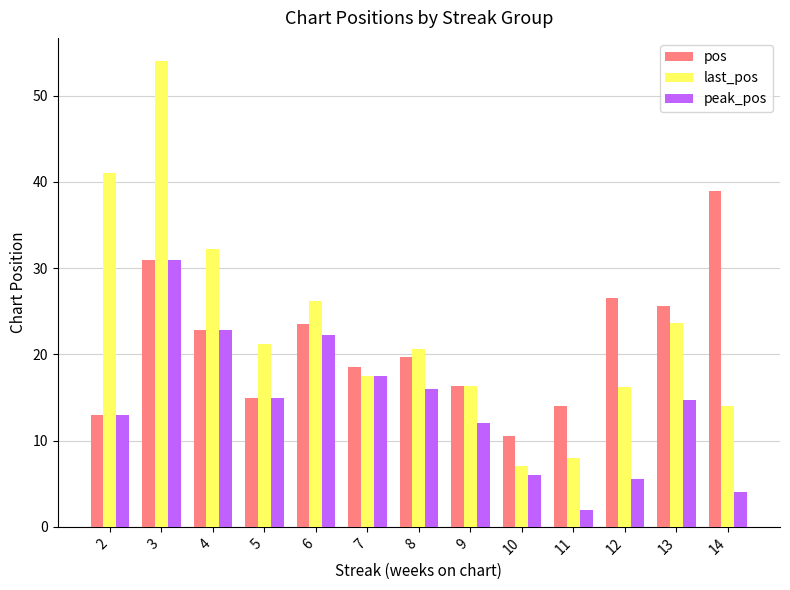

At which label does peak_pos reach its peak?

3